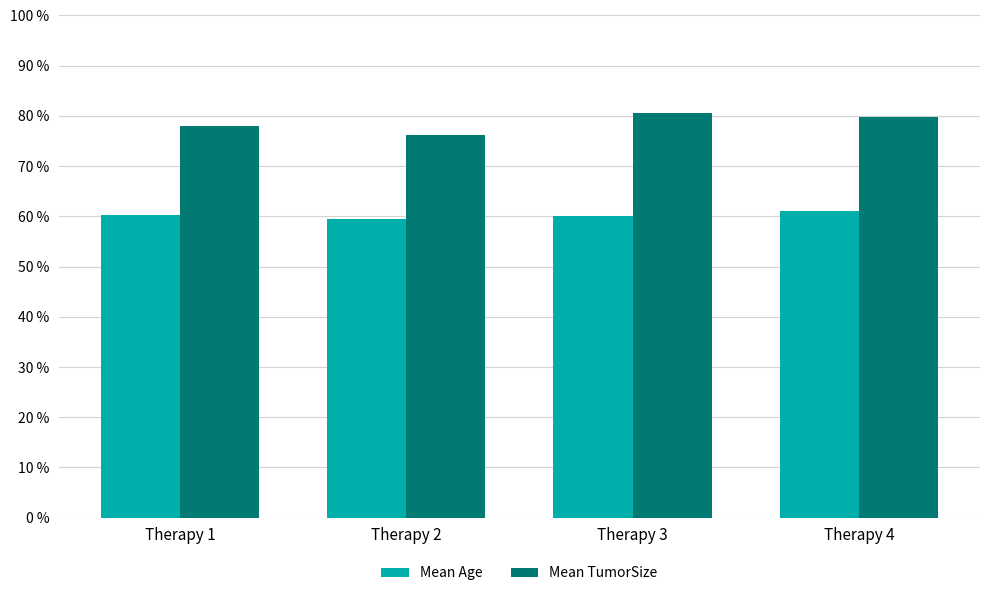

What is the maximum value shown in the chart?

80.6